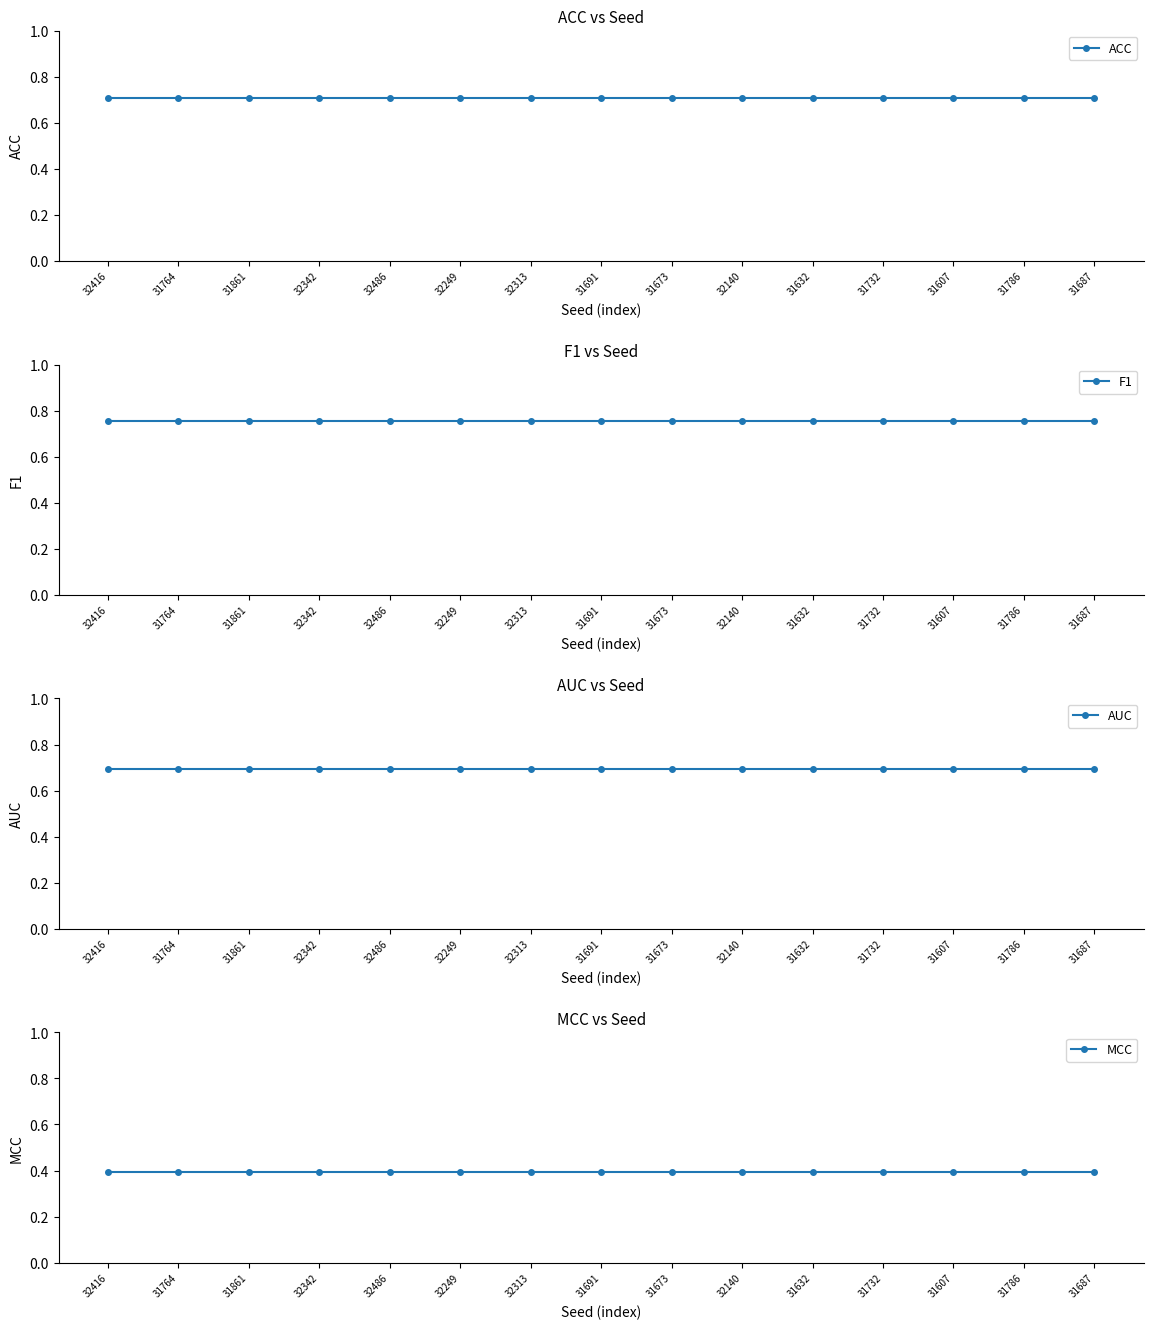

Reading left to right, transcribe all the data shown in this chart.

ACC: 0.7	0.7	0.7	0.7	0.7	0.7	0.7	0.7	0.7	0.7	0.7	0.7	0.7	0.7	0.7
F1: 0.8	0.8	0.8	0.8	0.8	0.8	0.8	0.8	0.8	0.8	0.8	0.8	0.8	0.8	0.8
AUC: 0.7	0.7	0.7	0.7	0.7	0.7	0.7	0.7	0.7	0.7	0.7	0.7	0.7	0.7	0.7
MCC: 0.4	0.4	0.4	0.4	0.4	0.4	0.4	0.4	0.4	0.4	0.4	0.4	0.4	0.4	0.4